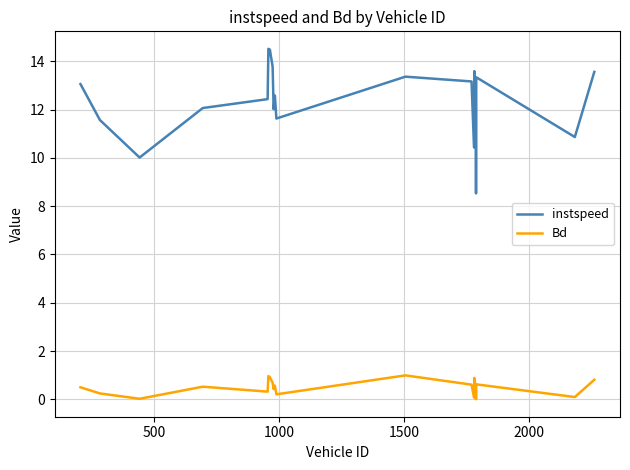

How many lines are shown in the chart?

2